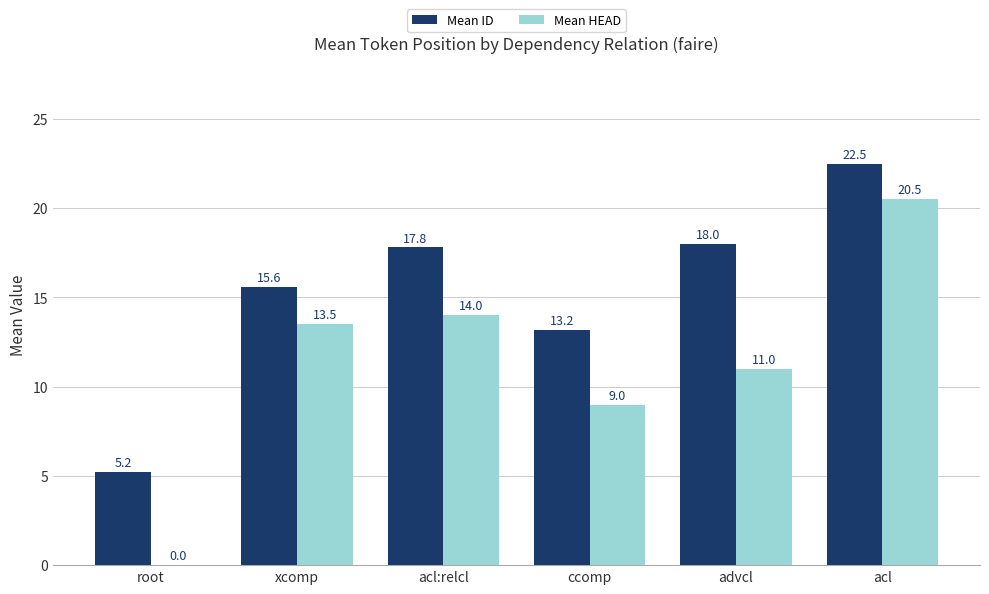

The value of Mean ID at acl is 5.2. True or false?

False